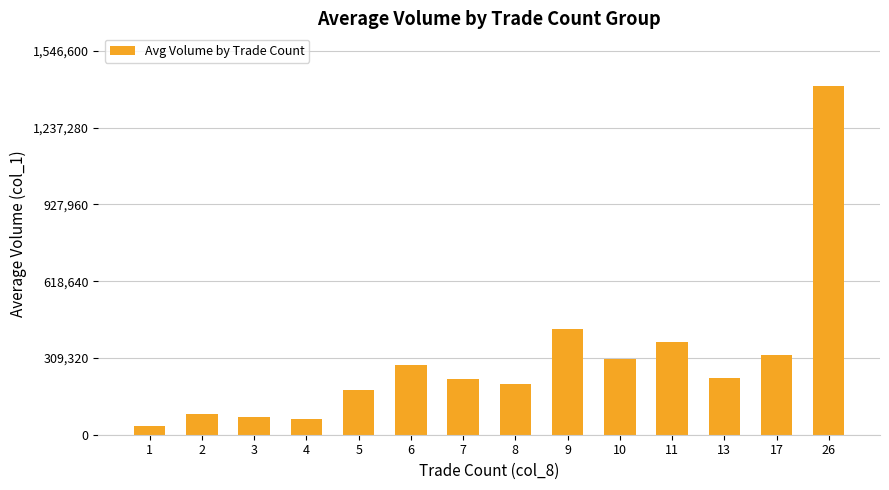

What is the greatest value displayed?

1406000